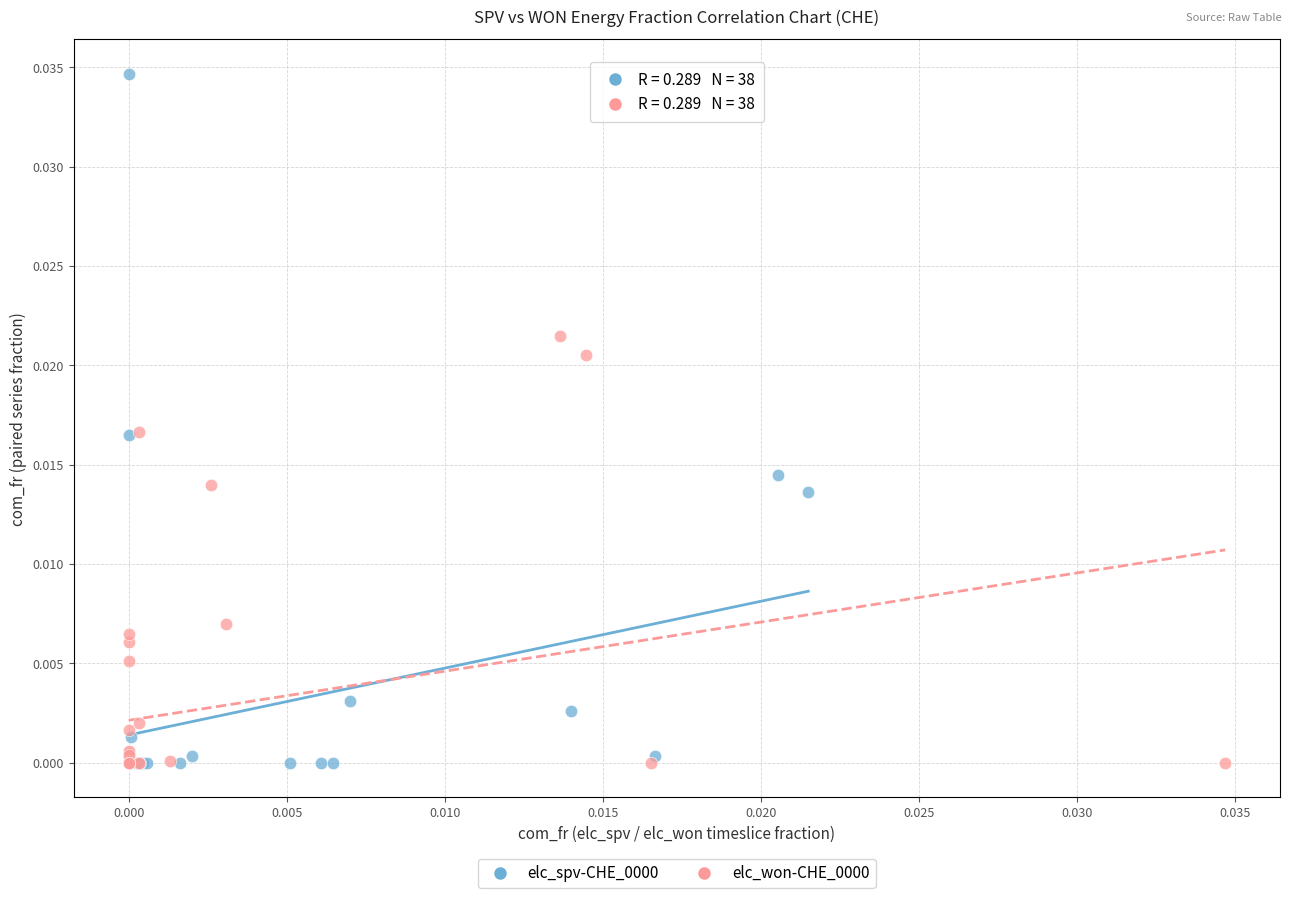

Which series reaches the maximum Y coordinate?

elc_spv-CHE_0000